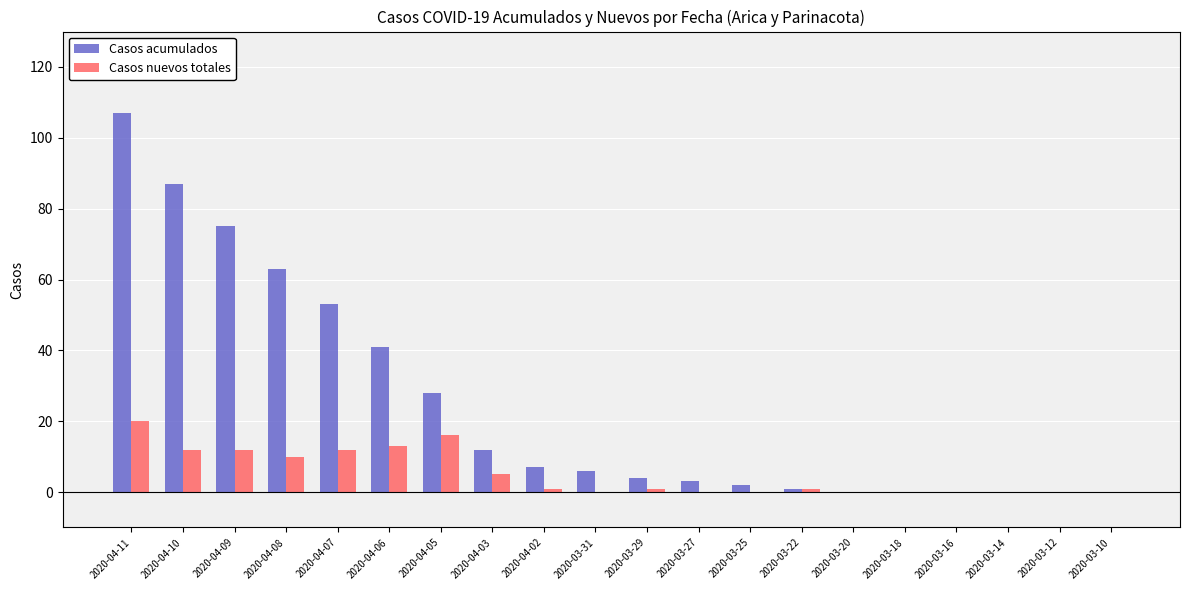

Which label corresponds to the largest value in the chart?

2020-04-11